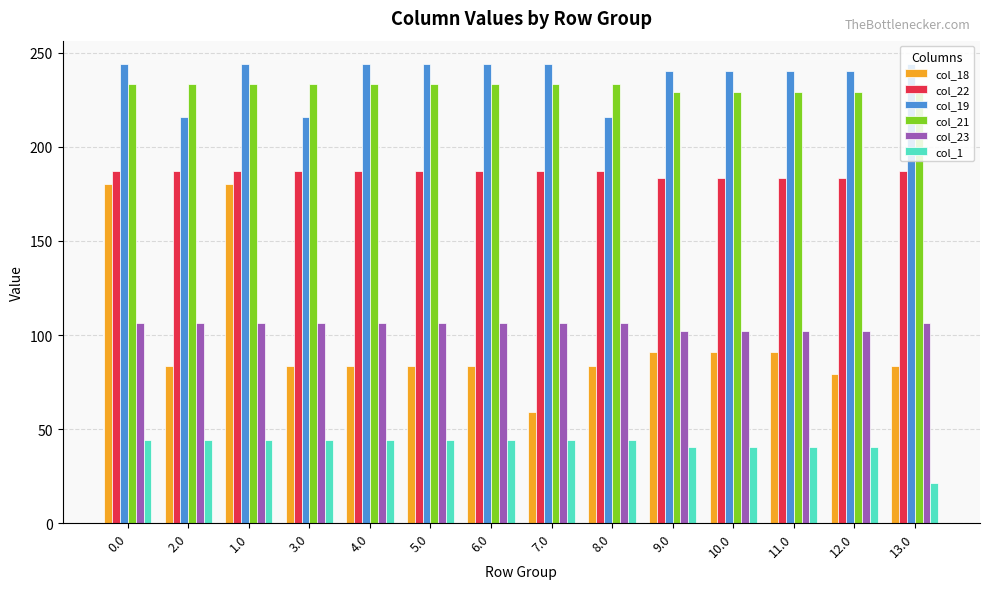

What are all the series names shown in the legend?

col_18, col_22, col_19, col_21, col_23, col_1